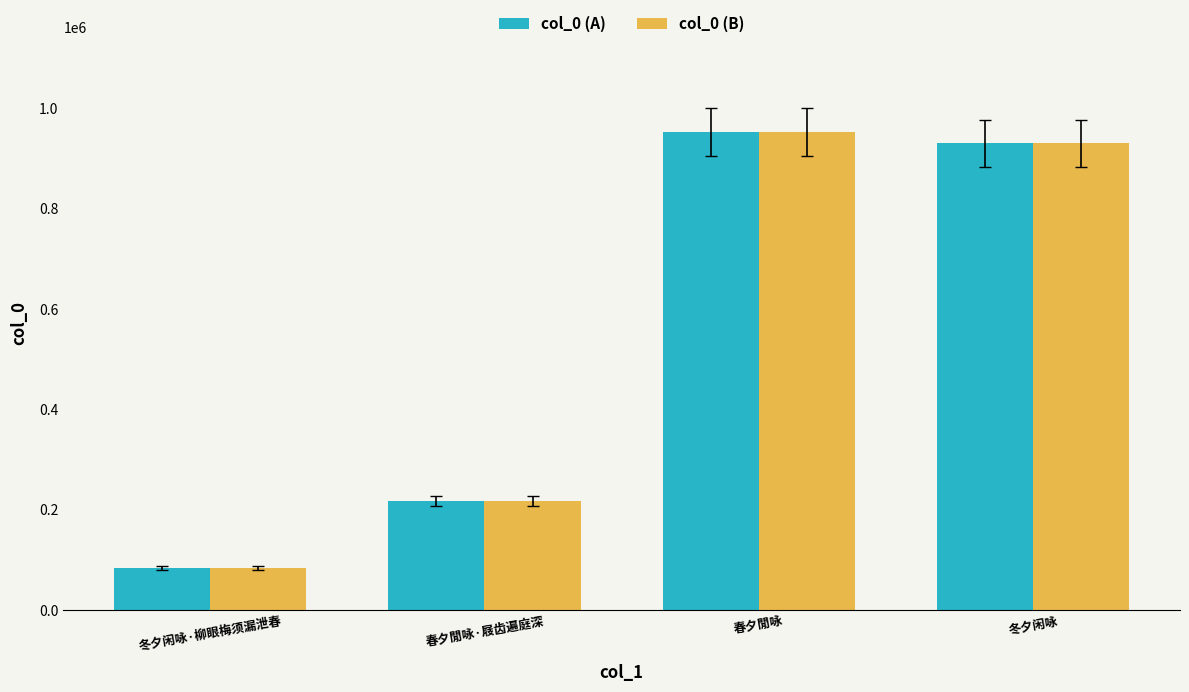

The value of col_0 (B) at 冬夕闲咏 is 477011. True or false?

False